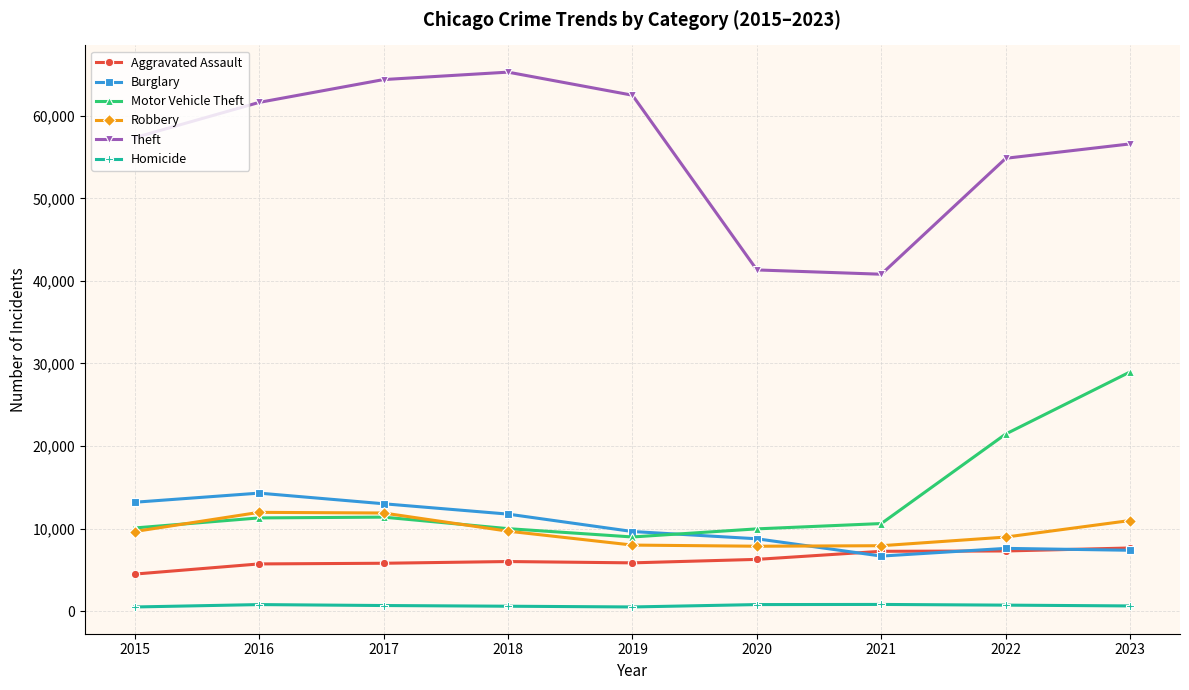

What is the smallest value displayed?

496